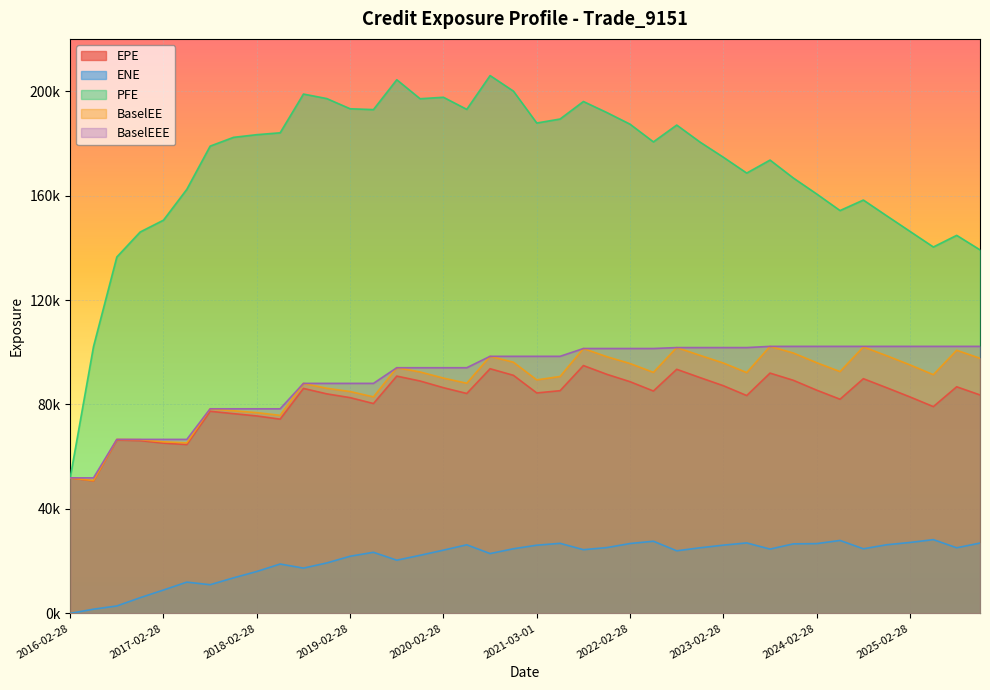

Which category has the lowest value across all series?

2016-02-28